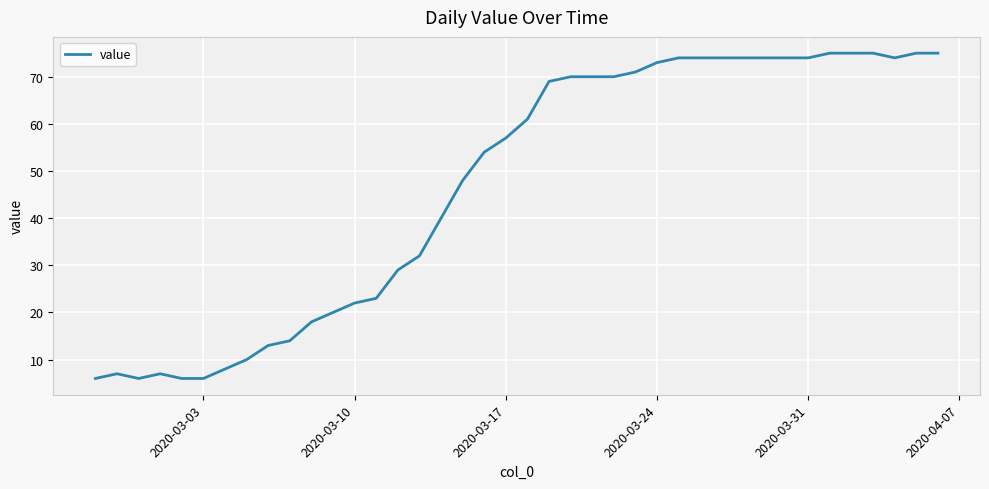

True or false: there are more than 0 points higher than both neighbors.

True